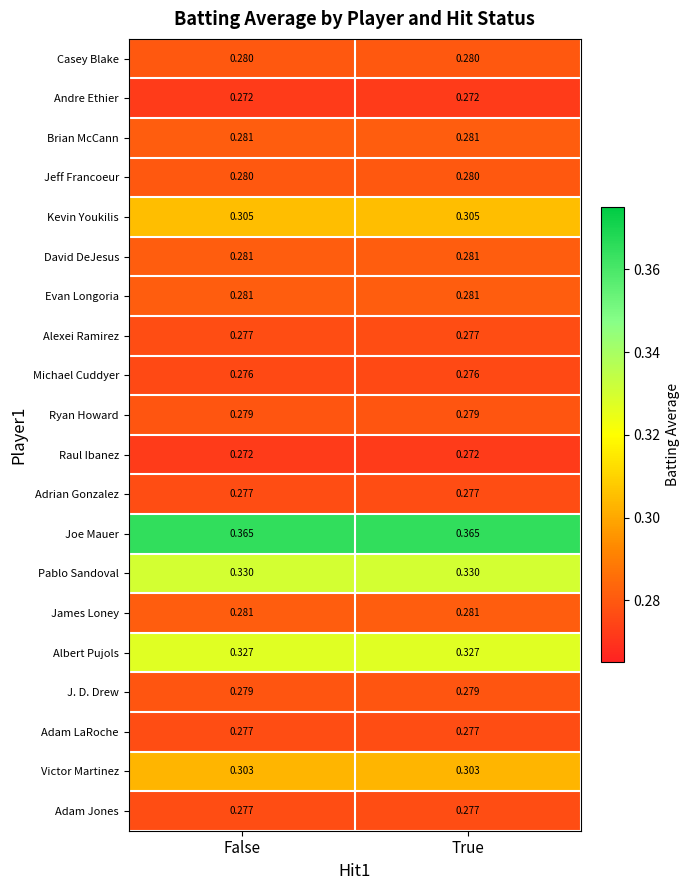

Which series has the largest total across all categories?

Joe Mauer